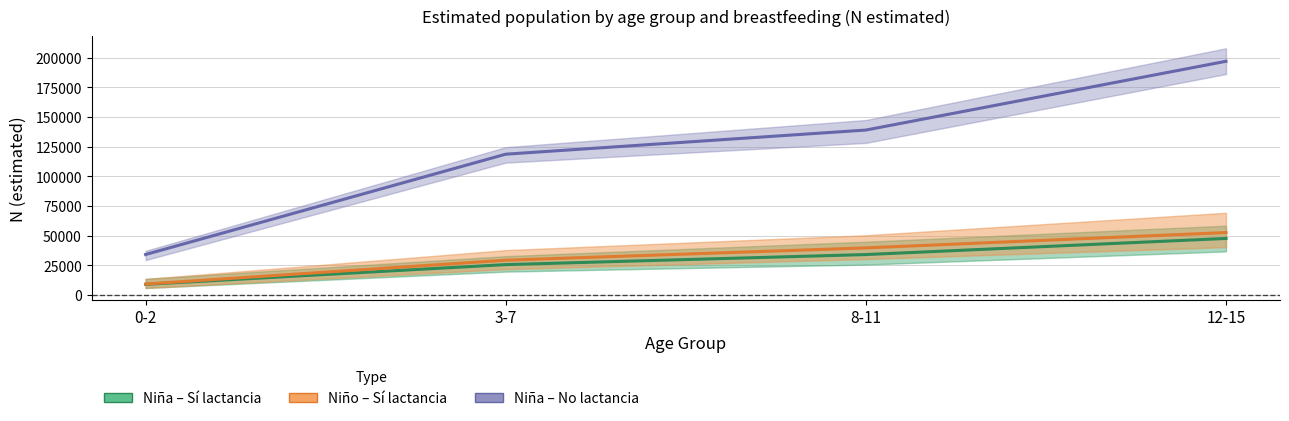

What is the sum of all Niña – Sí lactancia values?

116205